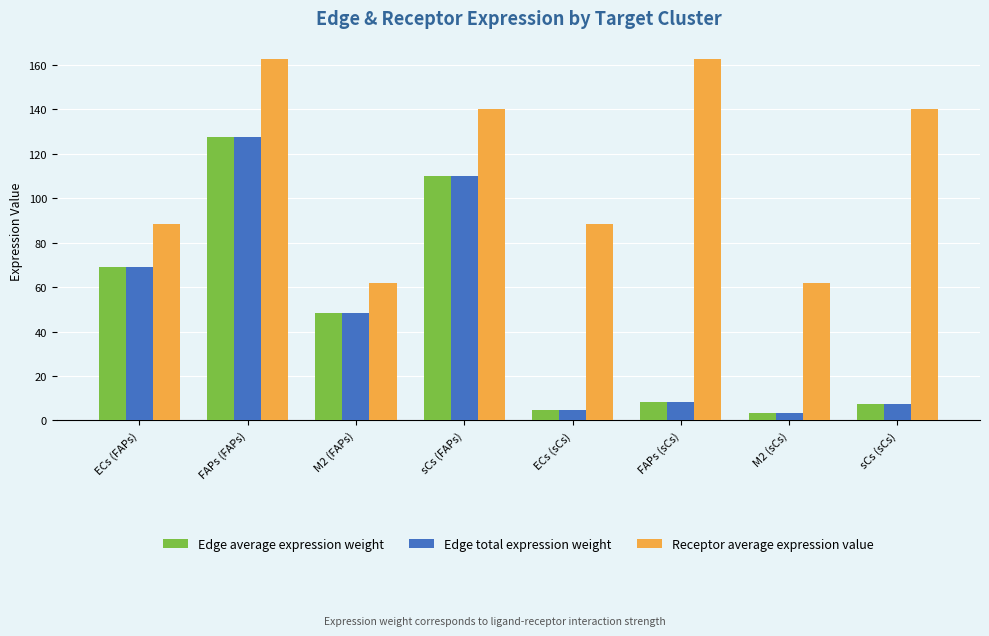

At which category is the sum across all series the highest?

FAPs (FAPs)